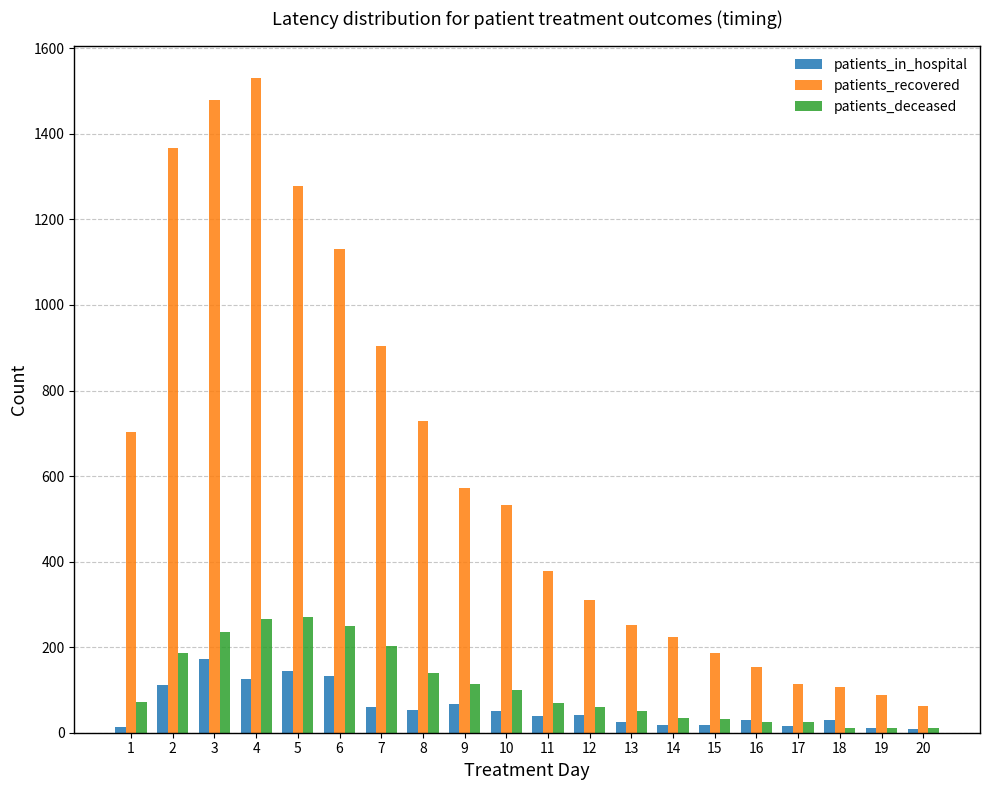

List the series in order of their peak value, lowest first.

patients_in_hospital, patients_deceased, patients_recovered